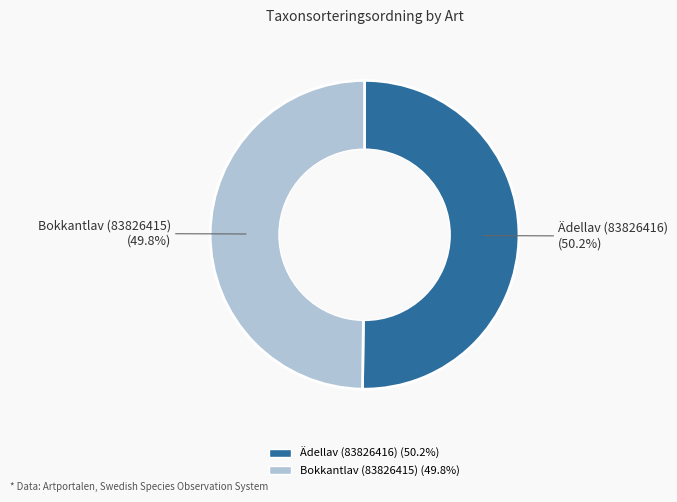

To the nearest percent, what portion does Ädellav (83826416) represent?

50%